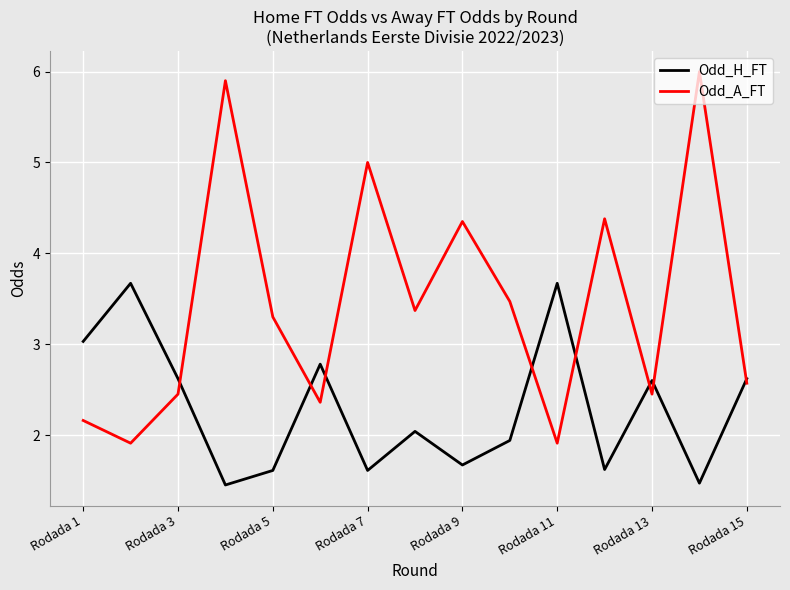

Which series has the largest range (max minus min)?

Odd_A_FT